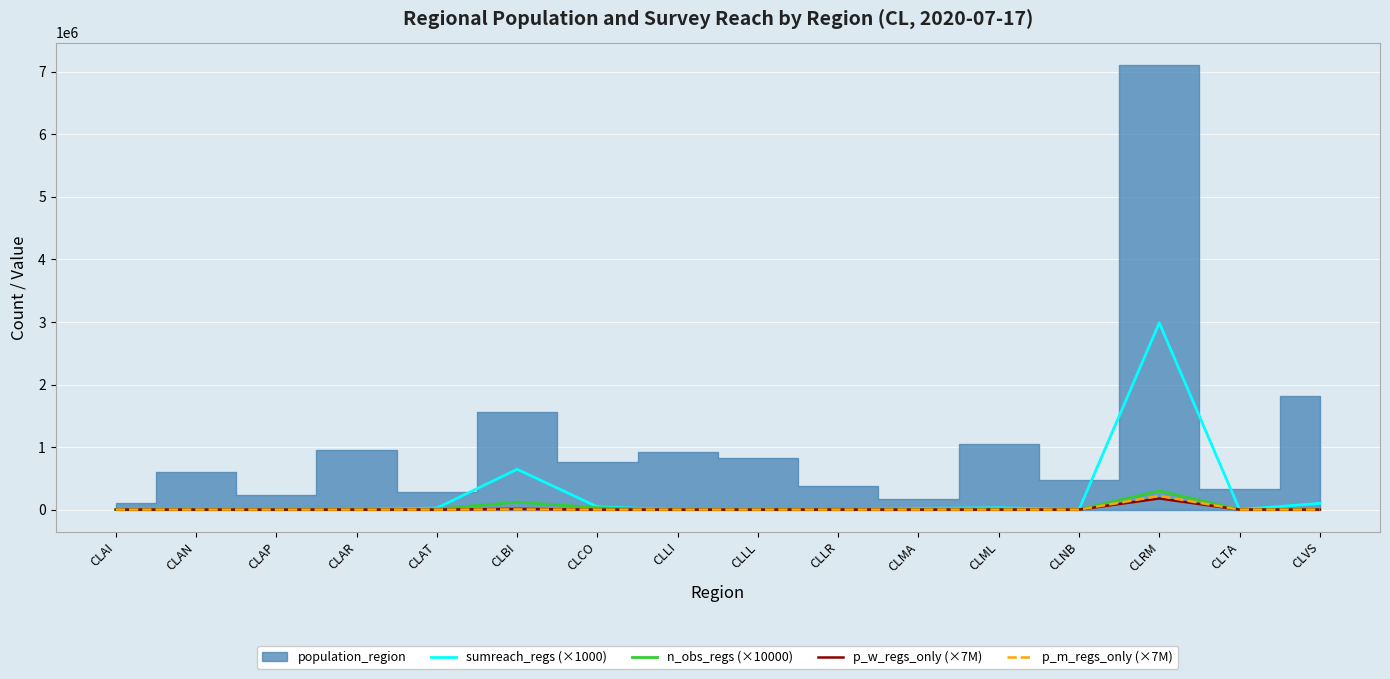

True or false: sumreach_regs (×1000) has a value of 1512192.3 at CLAI.

False